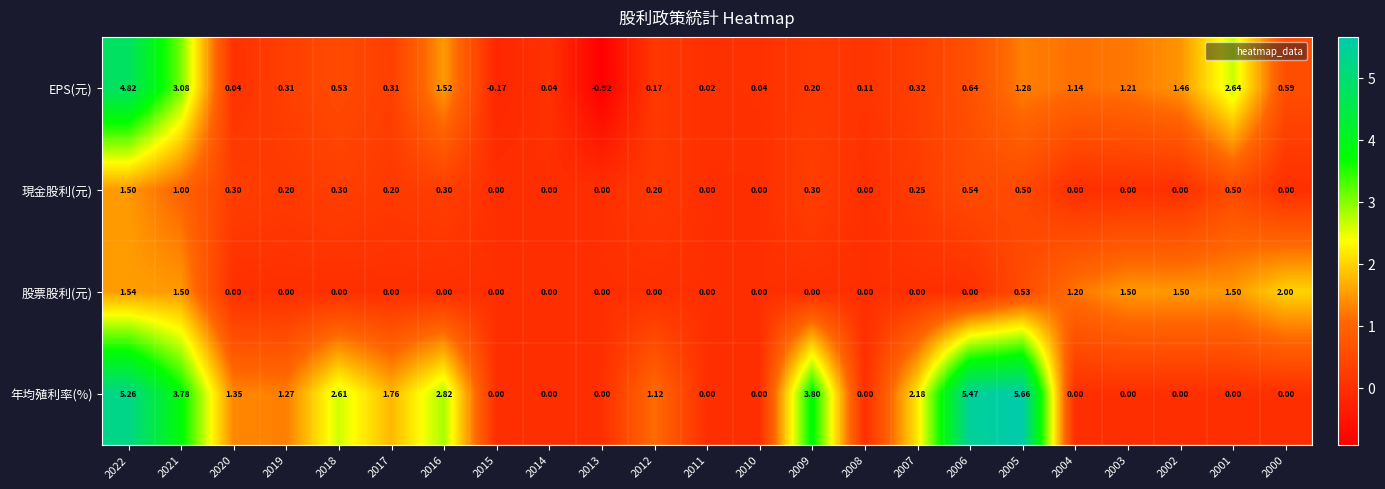

At which category is the sum across all series the highest?

2022